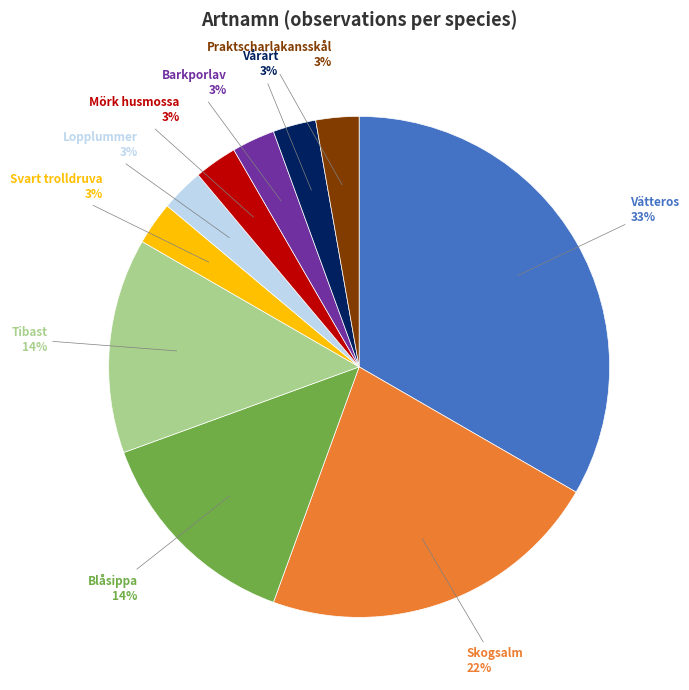

To the nearest percent, what percentage of the pie is Tibast?

14%